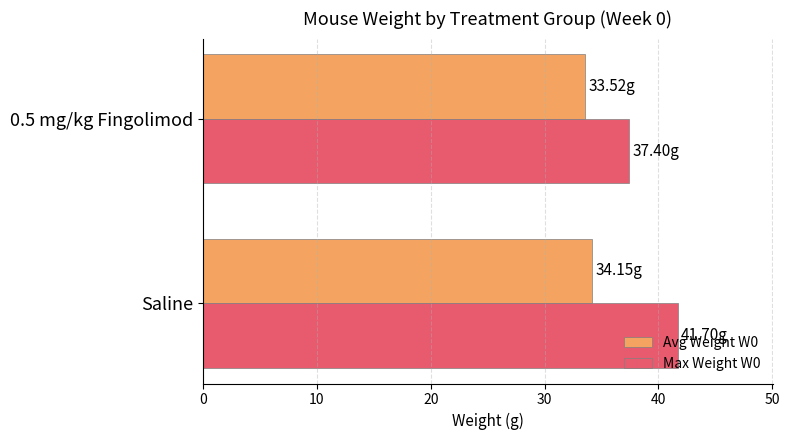

Rank the series by their maximum value, from lowest to highest.

Avg Weight W0, Max Weight W0